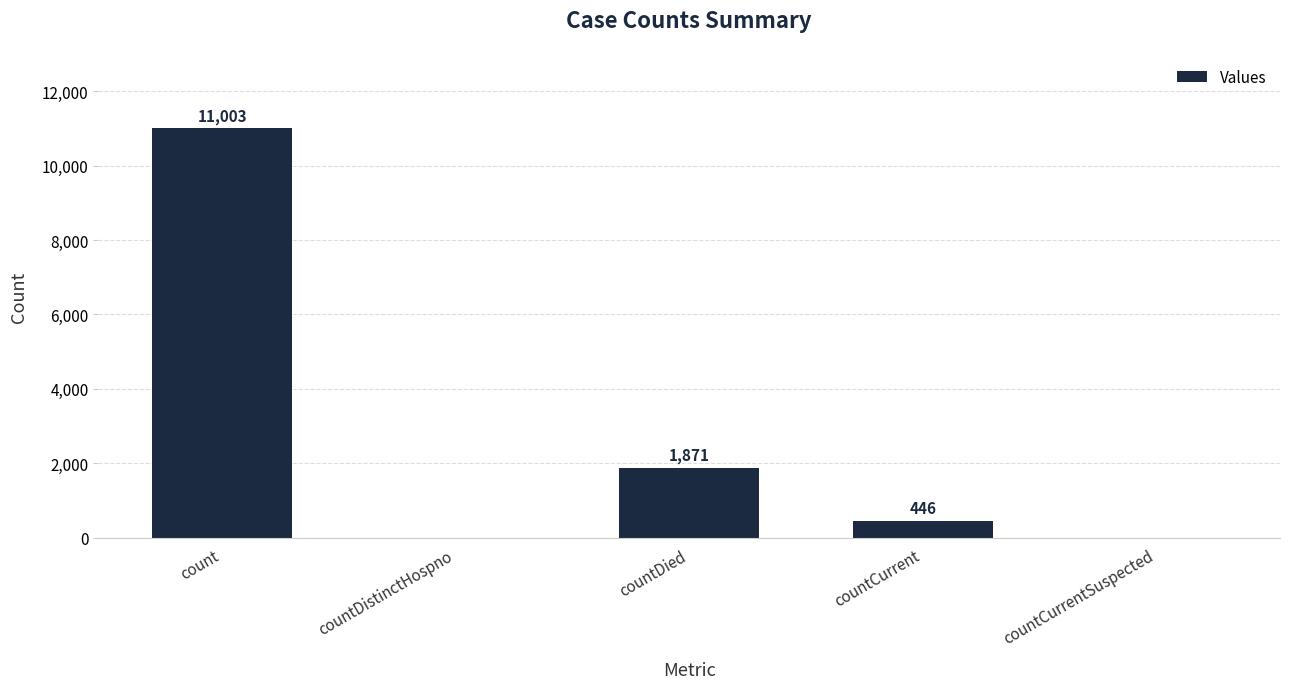

Is it true that the value at count is 11003?

True